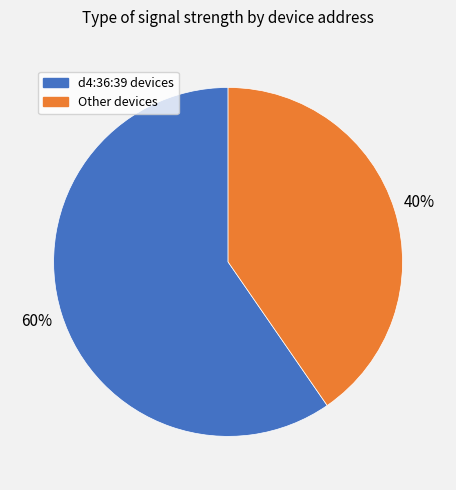

Is there any slice that represents more than half of the pie?

Yes